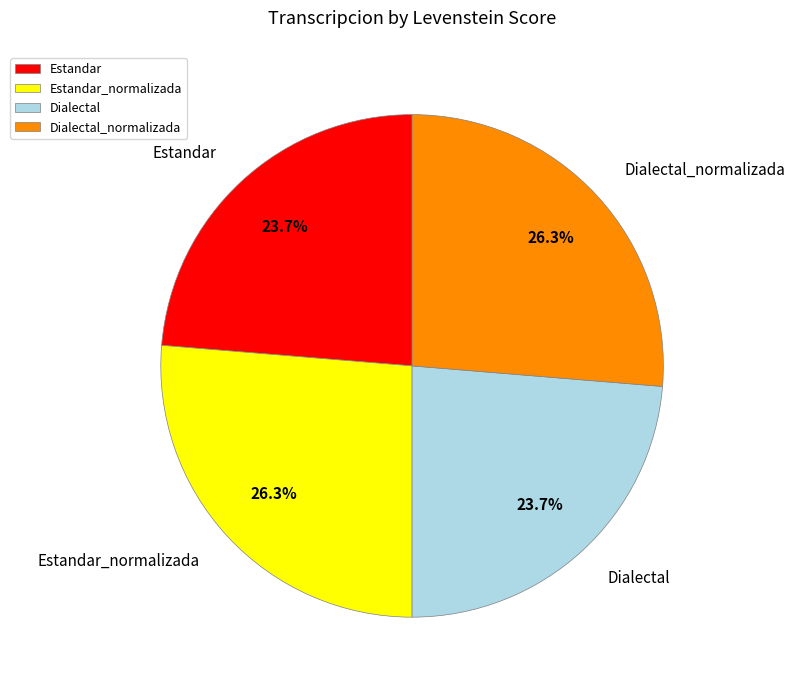

What percentage is NOT represented by Estandar_normalizada?

73.7%